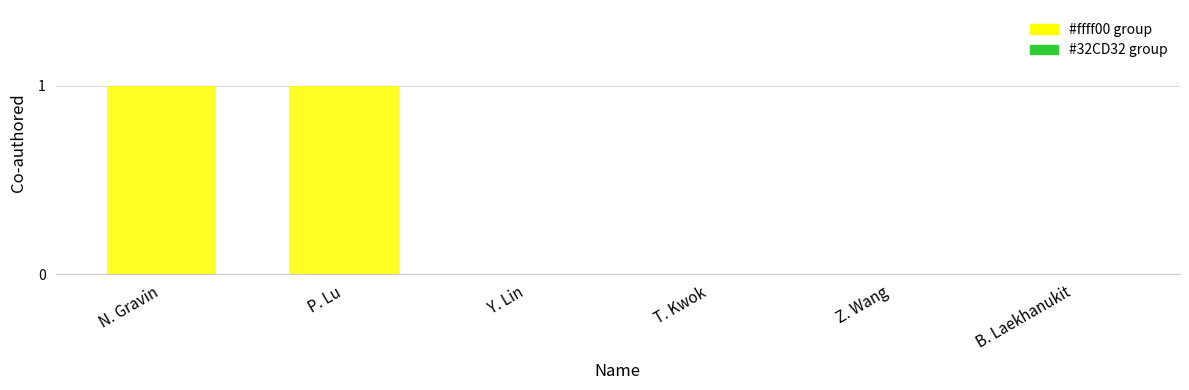

Reading left to right, transcribe all the data shown in this chart.

1	1	0	0	0	0